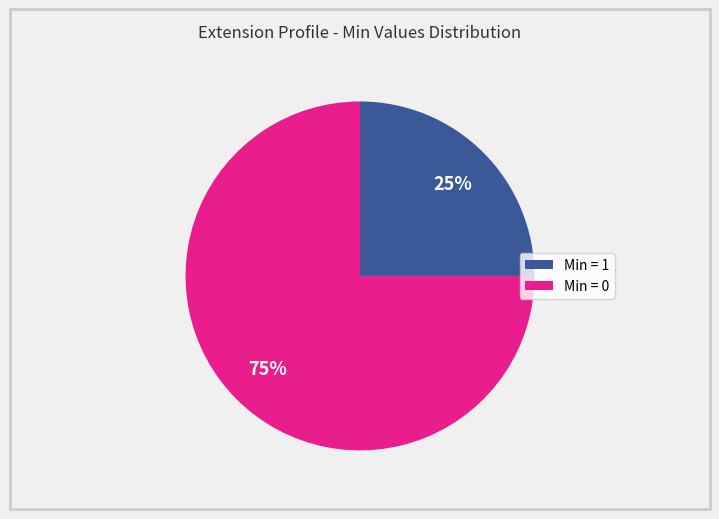

Is there a majority slice in this chart?

Yes